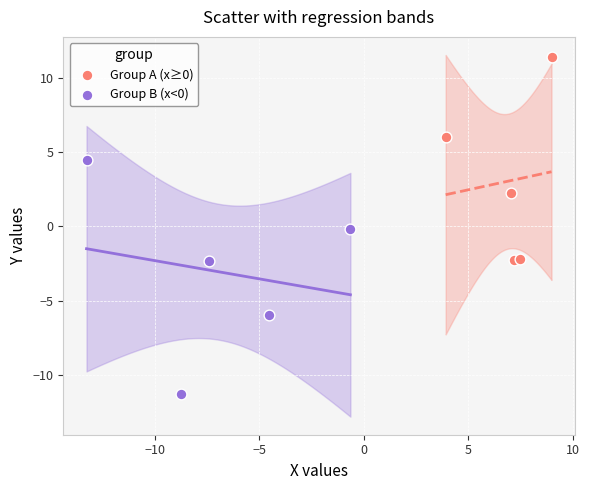

Which series has the largest Y range (max minus min)?

Group B (x<0)